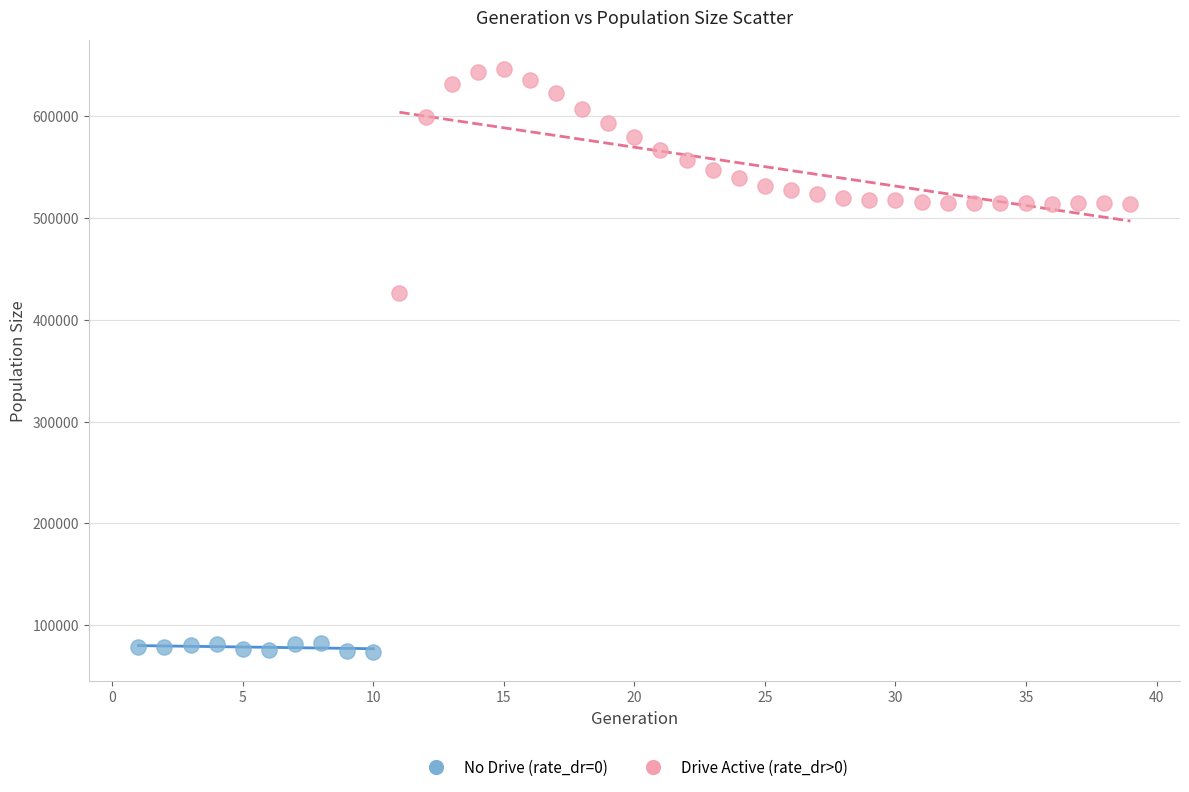

Which series contains the highest Y value?

Drive Active (rate_dr>0)